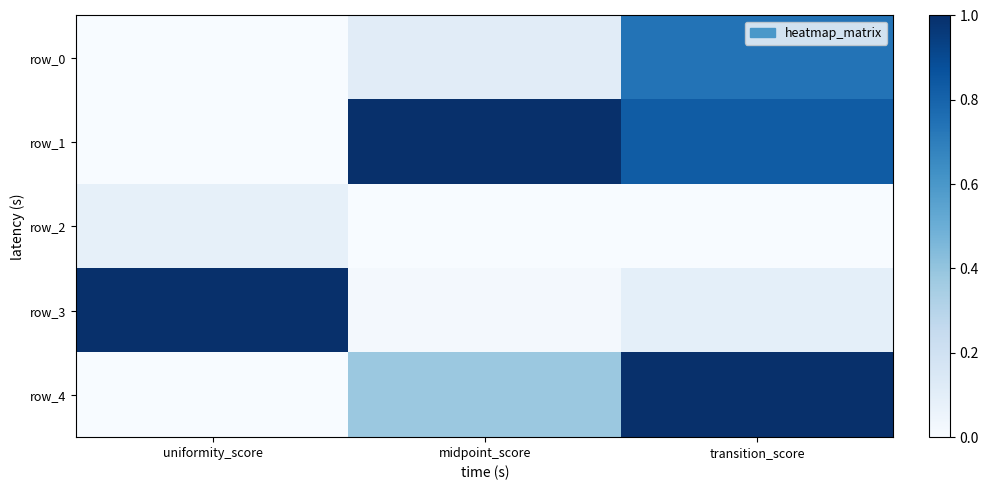

How many categories are shown in the chart?

3